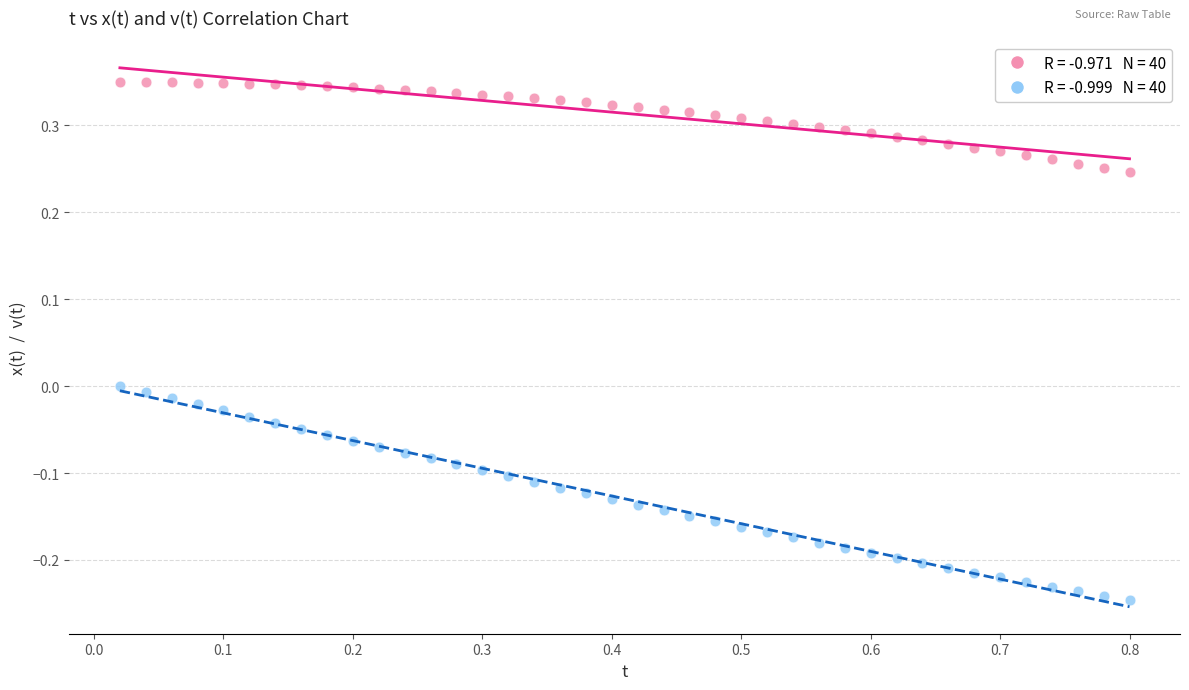

Across all data points, what is the range of Y values (max minus min)?

0.6